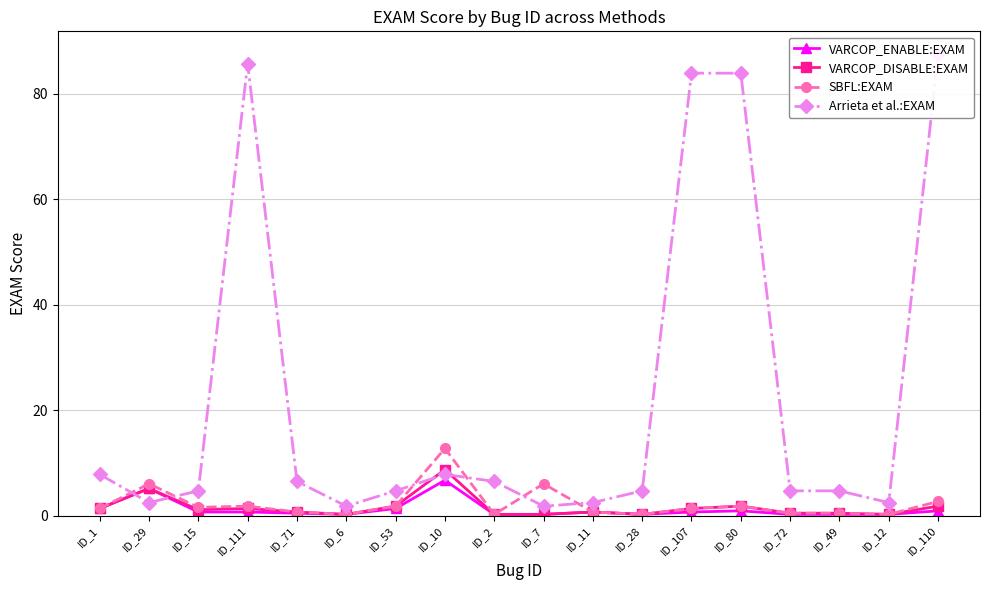

What is the sum of the VARCOP_ENABLE:EXAM values at ID_110 and ID_71?

1.3